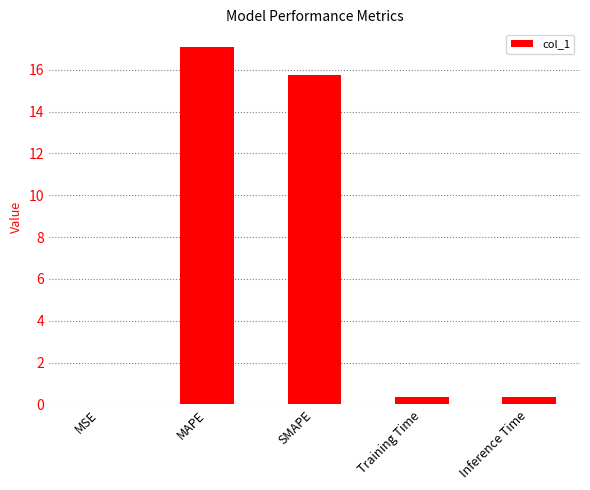

Which has a higher value, Inference Time or MAPE?

MAPE